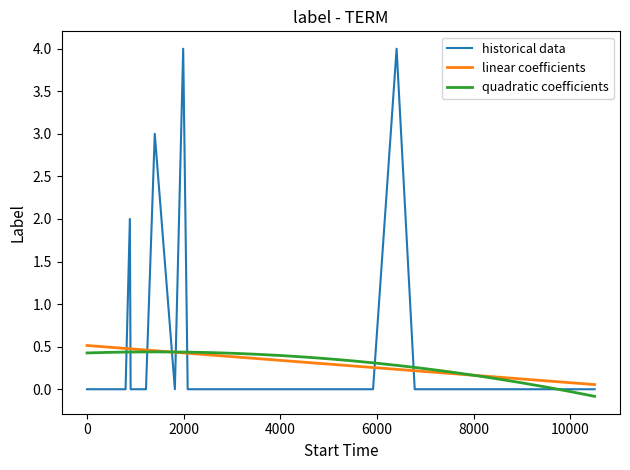

What are all the series names shown in the legend?

historical data, linear coefficients, quadratic coefficients